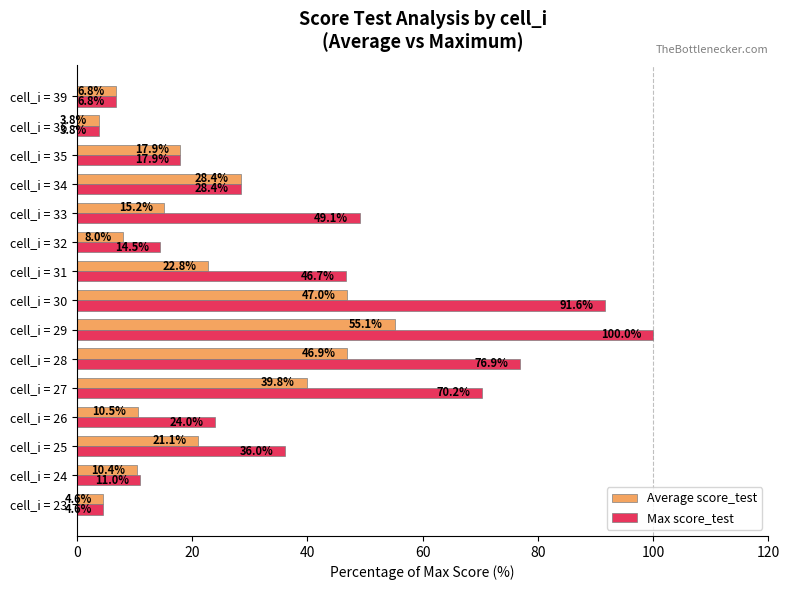

What are all the series names shown in the legend?

Average score_test, Max score_test